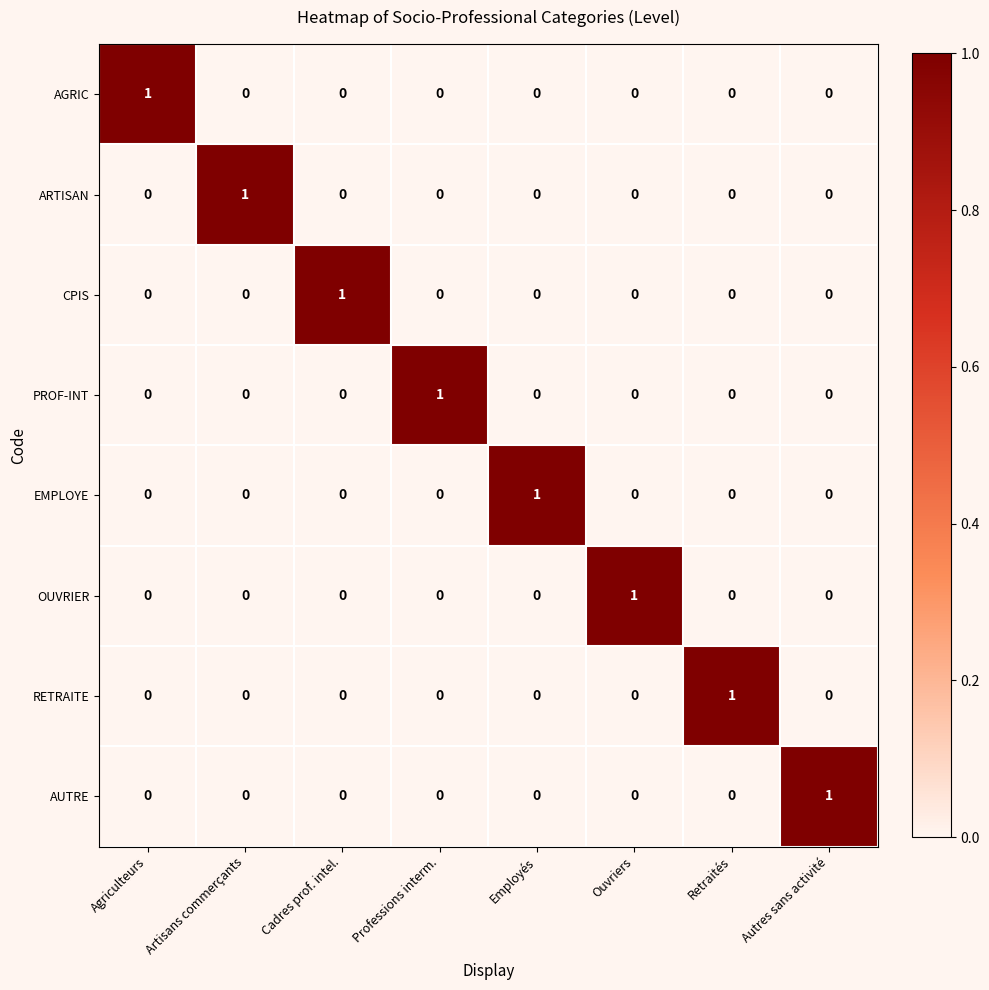

Is it true that PROF-INT equals 0 at Artisans commerçants?

True